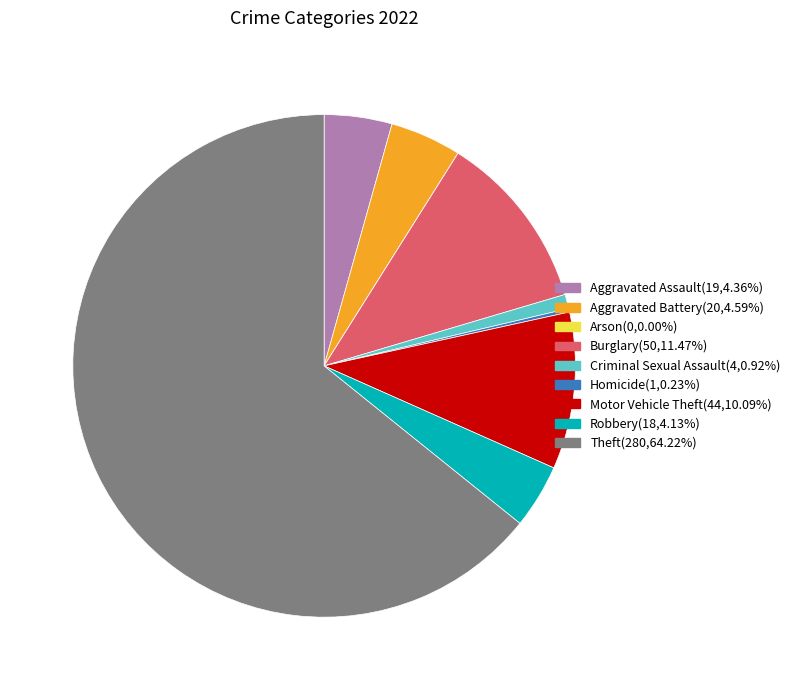

Which category has the biggest portion of the pie?

Theft